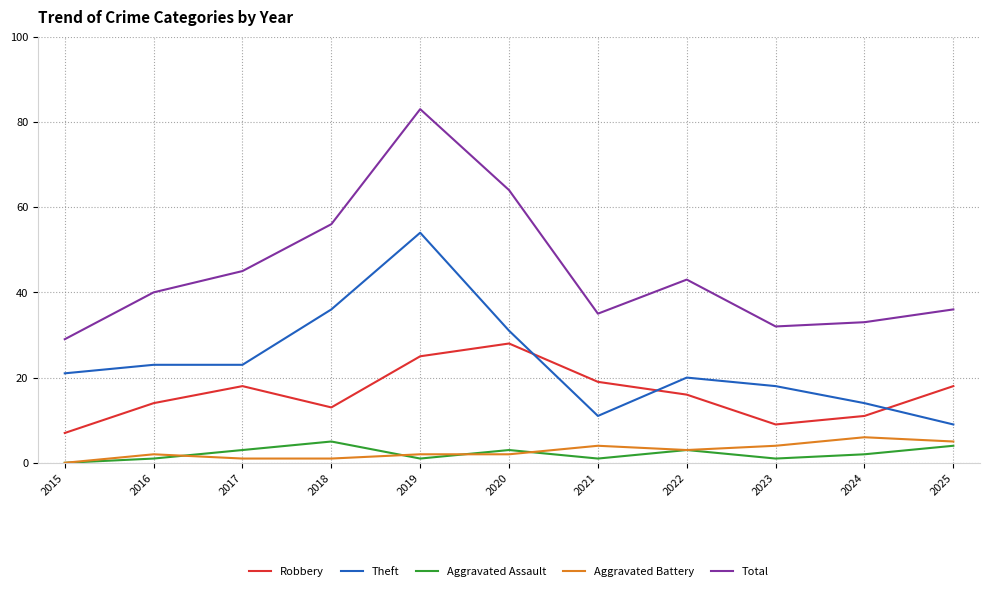

What is the total value across all series at 2016?

80